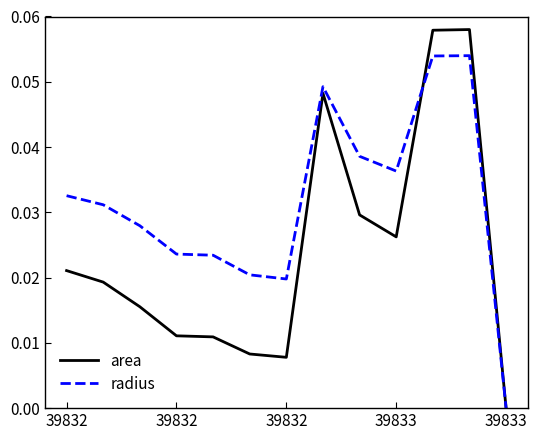

Which series has the largest total across all categories?

radius